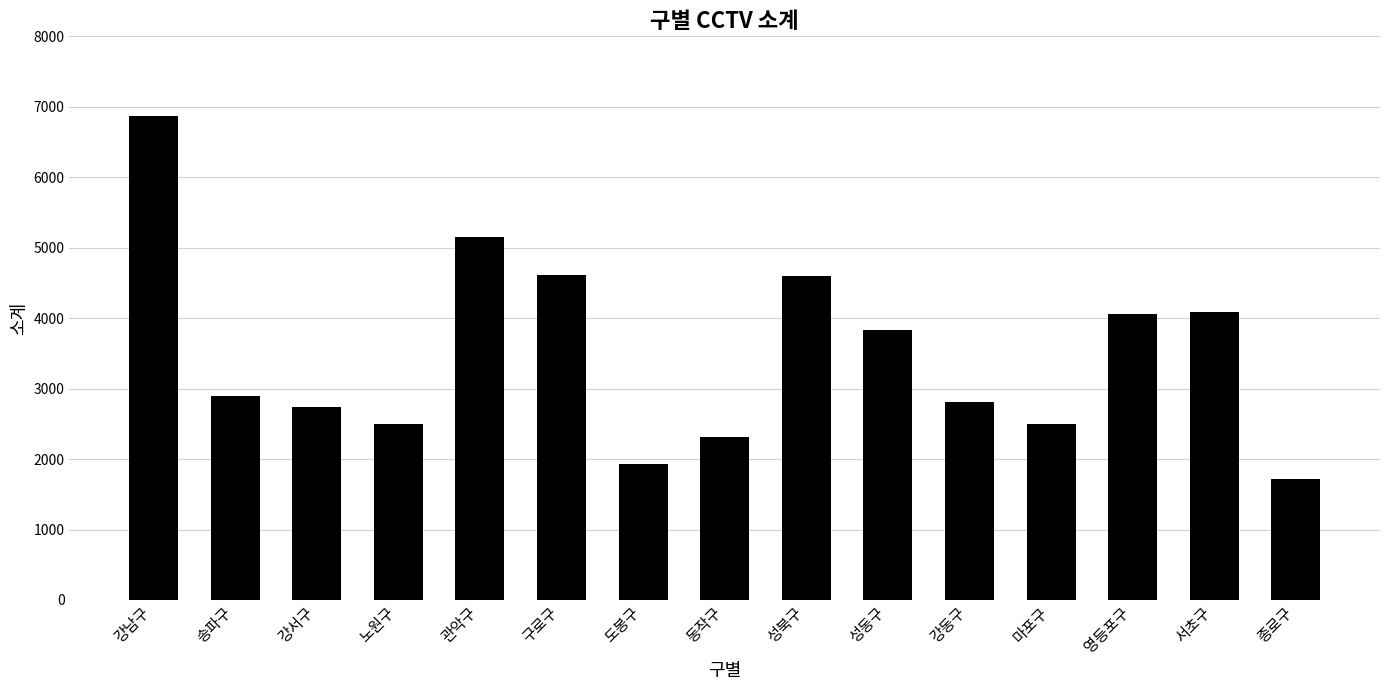

What is the value of the 4th bar from the left?

2492